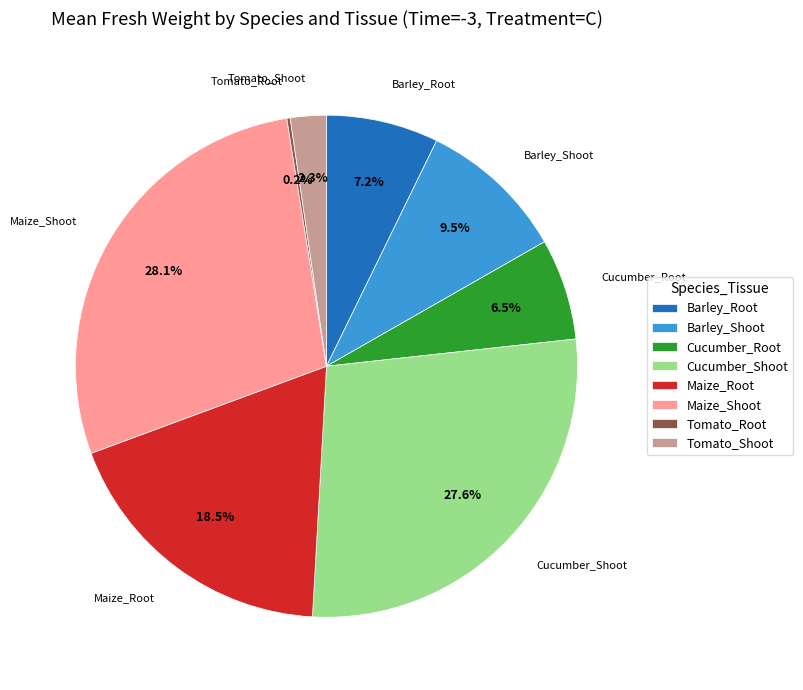

Does any single category account for the majority?

No